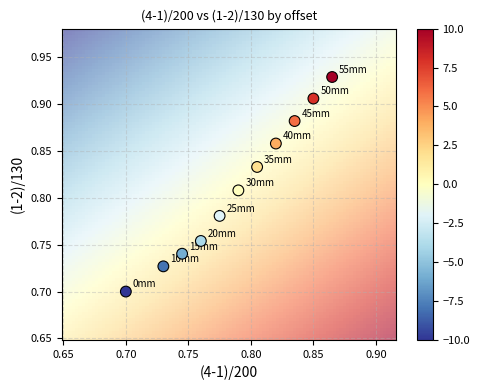

How many points are shown in the scatter plot?

11